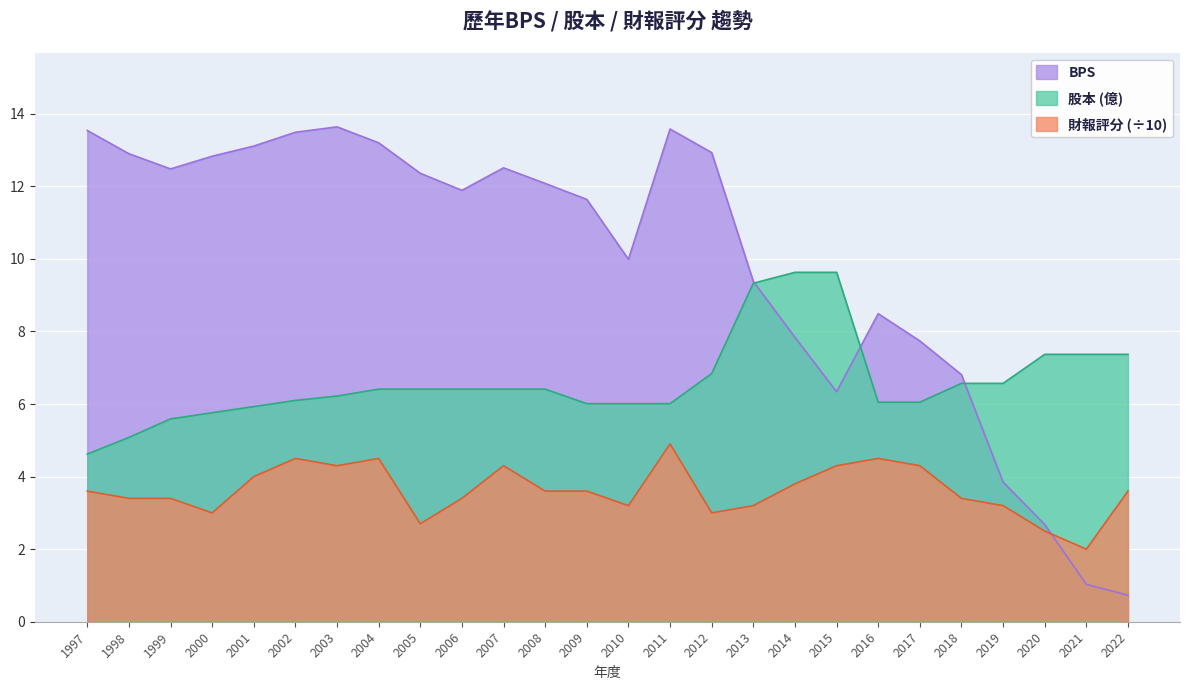

Where does the 財報評分 series first go above 3?

1997